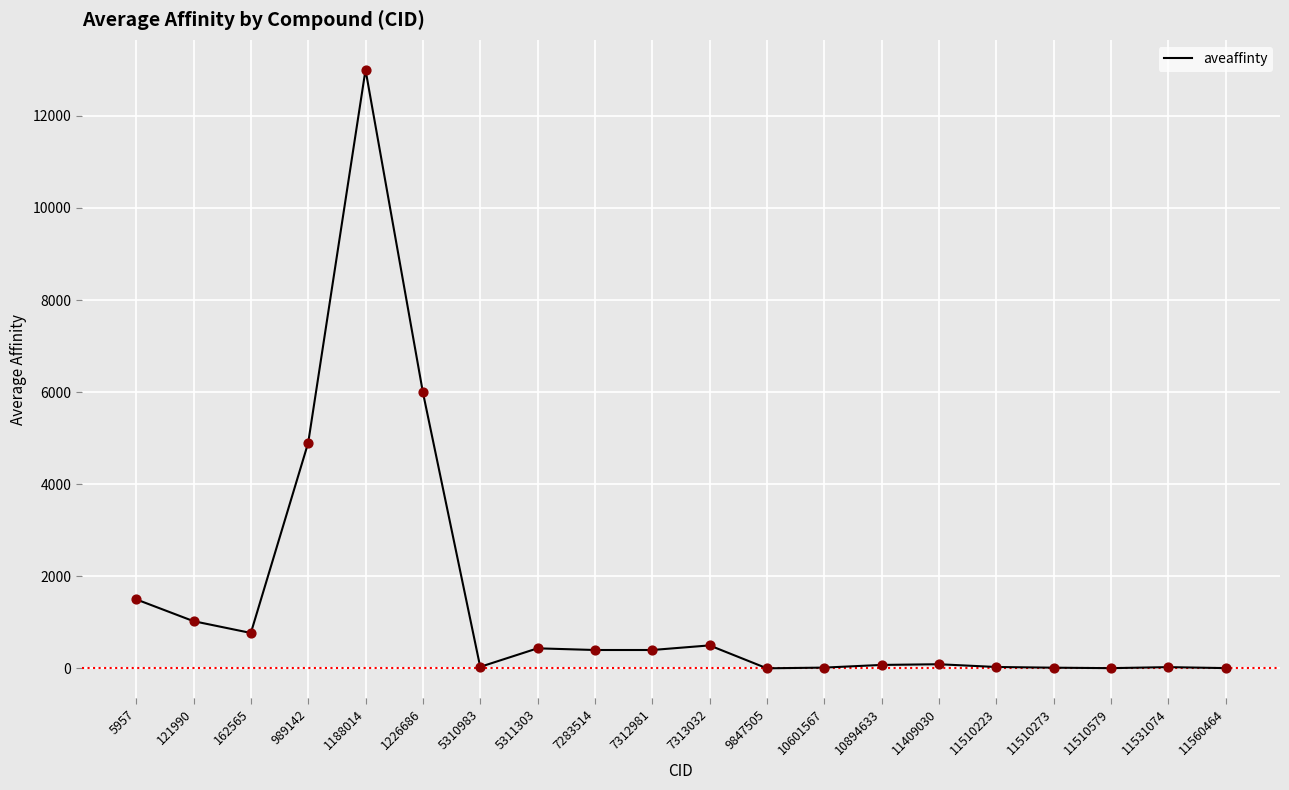

Between 7312981 and 989142, which is larger?

989142